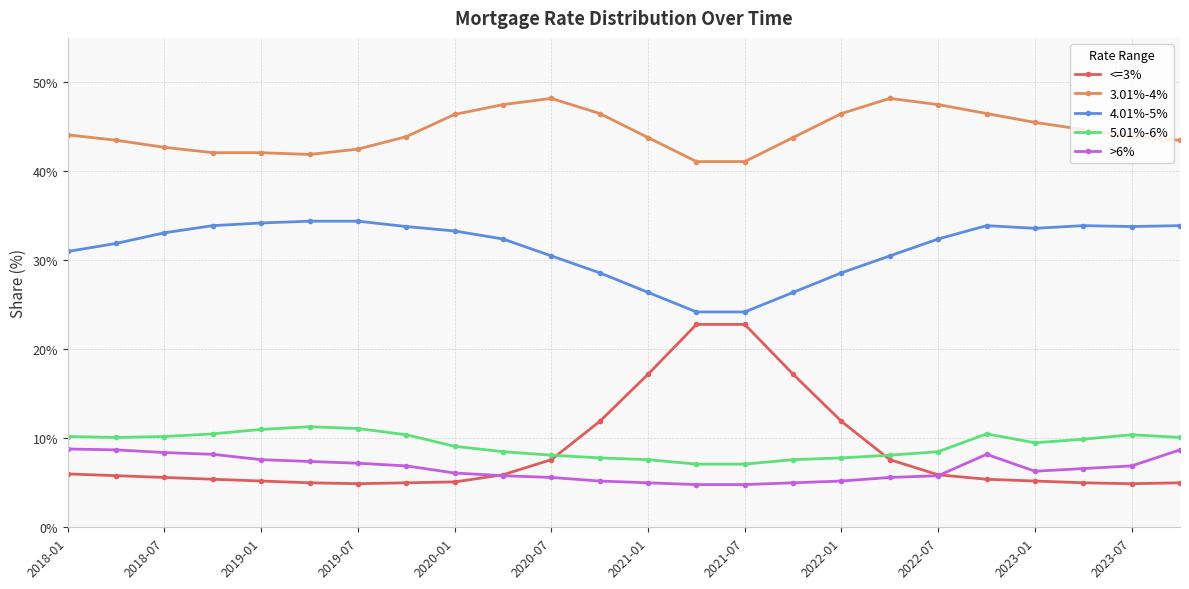

True or false: 5.01%-6% and 3.01%-4% cross at least once.

False